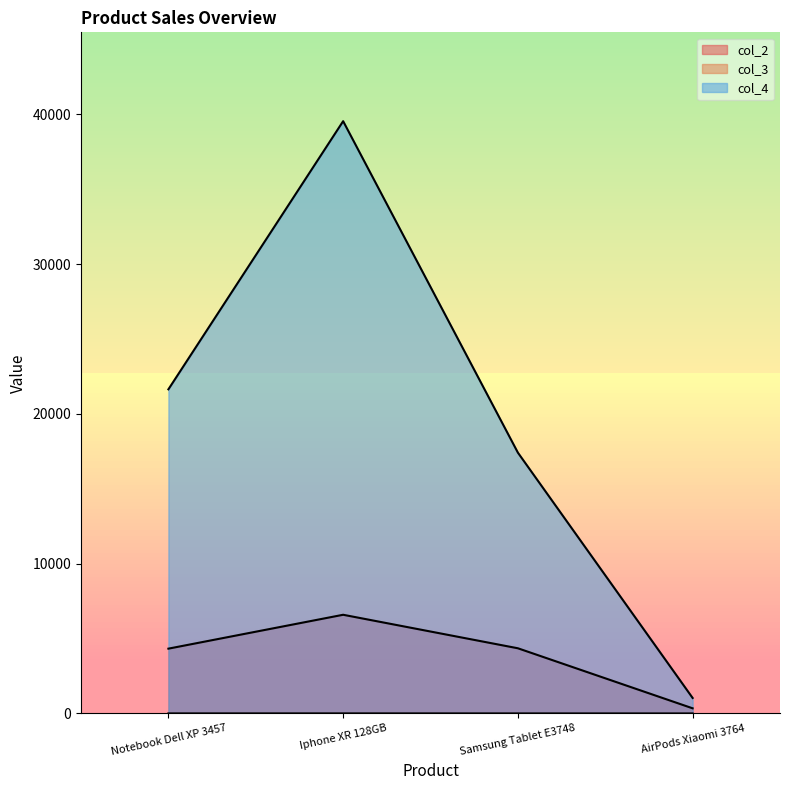

Reading left to right, transcribe all the data shown in this chart.

col_2: Notebook Dell XP 3457=4328.3	Iphone XR 128GB=6590.7	Samsung Tablet E3748=4353.6	AirPods Xiaomi 3764=345.3
col_3: Notebook Dell XP 3457=5.0	Iphone XR 128GB=6.0	Samsung Tablet E3748=4.0	AirPods Xiaomi 3764=3.0
col_4: Notebook Dell XP 3457=21641.6	Iphone XR 128GB=39544.0	Samsung Tablet E3748=17414.2	AirPods Xiaomi 3764=1036.0